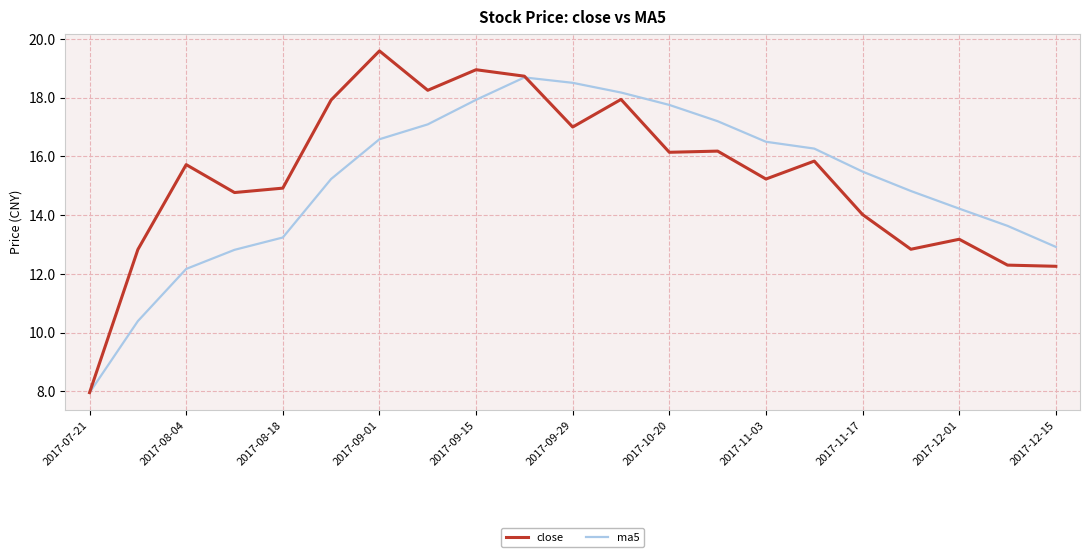

What is the maximum value for ma5?

18.7